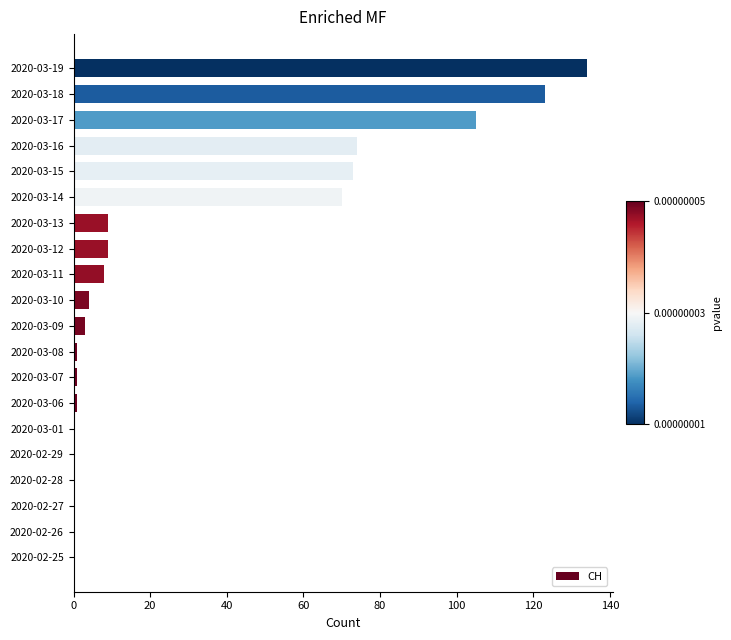

What is the sum of all values?

615